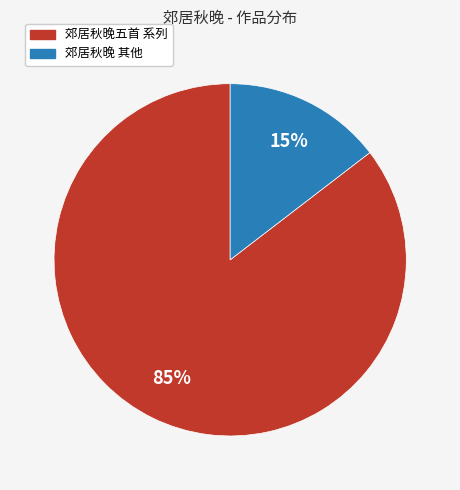

Is there any slice that represents more than half of the pie?

Yes